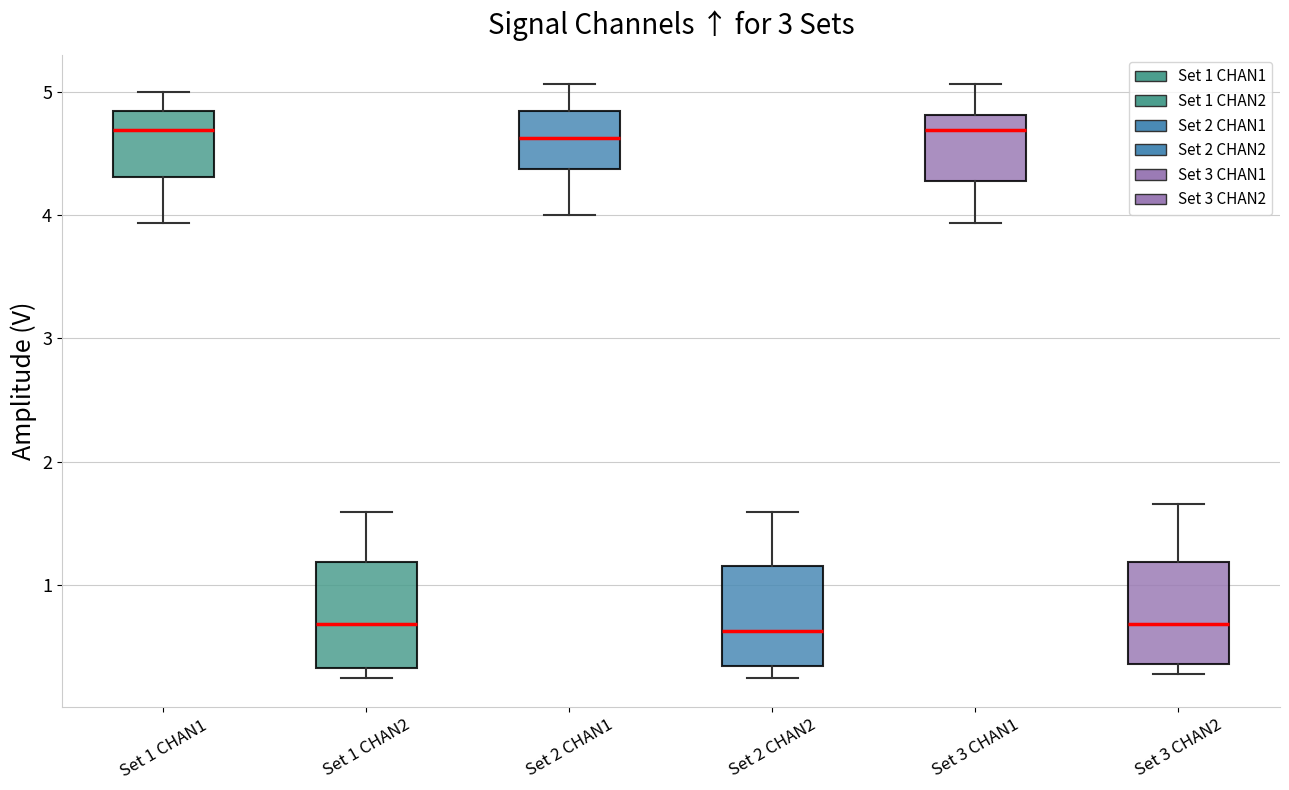

Reading left to right, read every box against the y-axis: the position of its median line, the range the box covers, and the ends of its whiskers. The values are not printed on the chart, so give them approximately, as read against the axis.

Set 1 CHAN1: median 4.7, box 4.3 to 4.8, whiskers 3.9 to 5.0
Set 1 CHAN2: median 0.7, box 0.3 to 1.2, whiskers 0.3 (just below the box's lower edge) to 1.6
Set 2 CHAN1: median 4.6, box 4.4 to 4.8, whiskers 4.0 to 5.1
Set 2 CHAN2: median 0.6, box 0.3 to 1.2, whiskers 0.3 (just below the box's lower edge) to 1.6
Set 3 CHAN1: median 4.7, box 4.3 to 4.8, whiskers 3.9 to 5.1
Set 3 CHAN2: median 0.7, box 0.4 to 1.2, whiskers 0.3 to 1.7